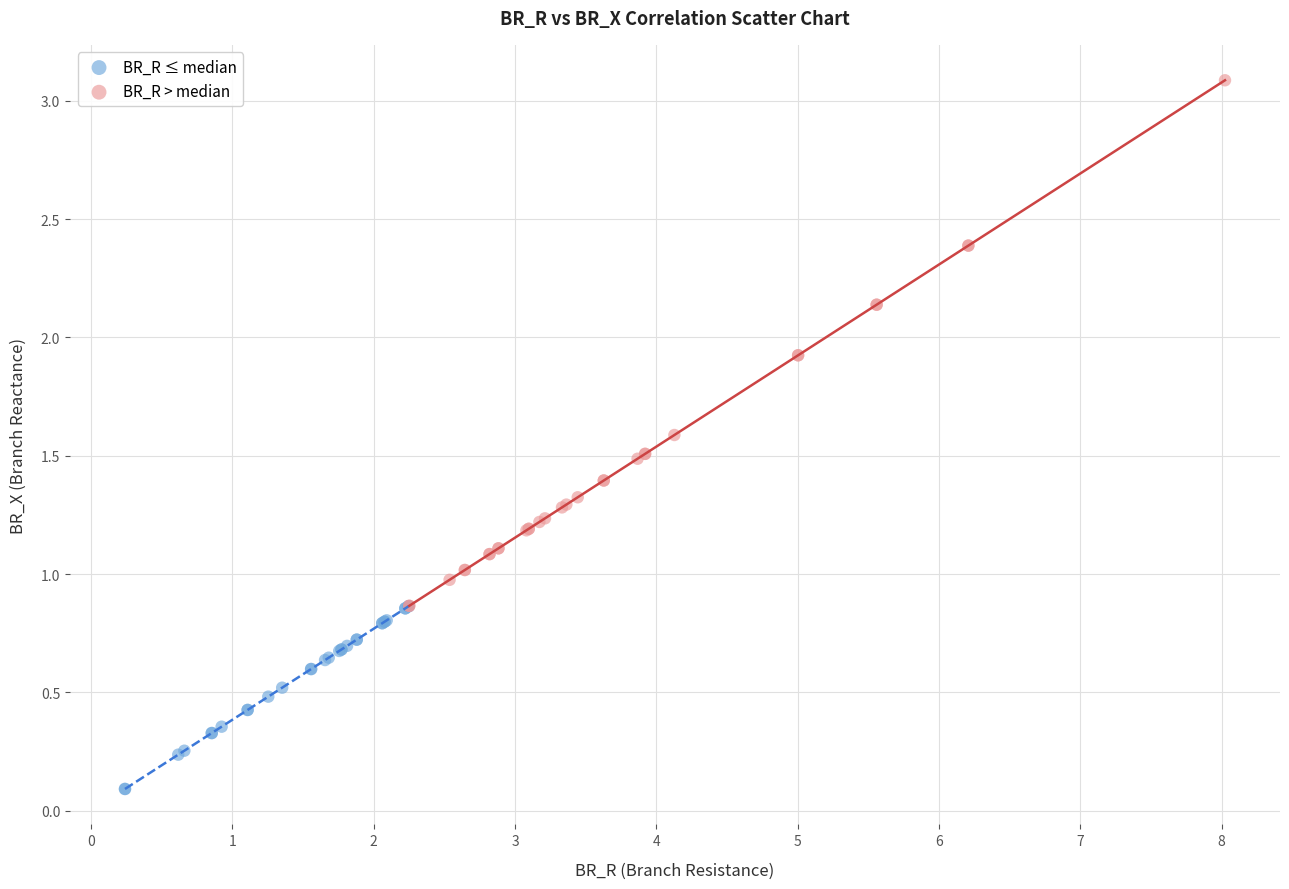

Which series reaches the minimum Y coordinate?

BR_R ≤ median